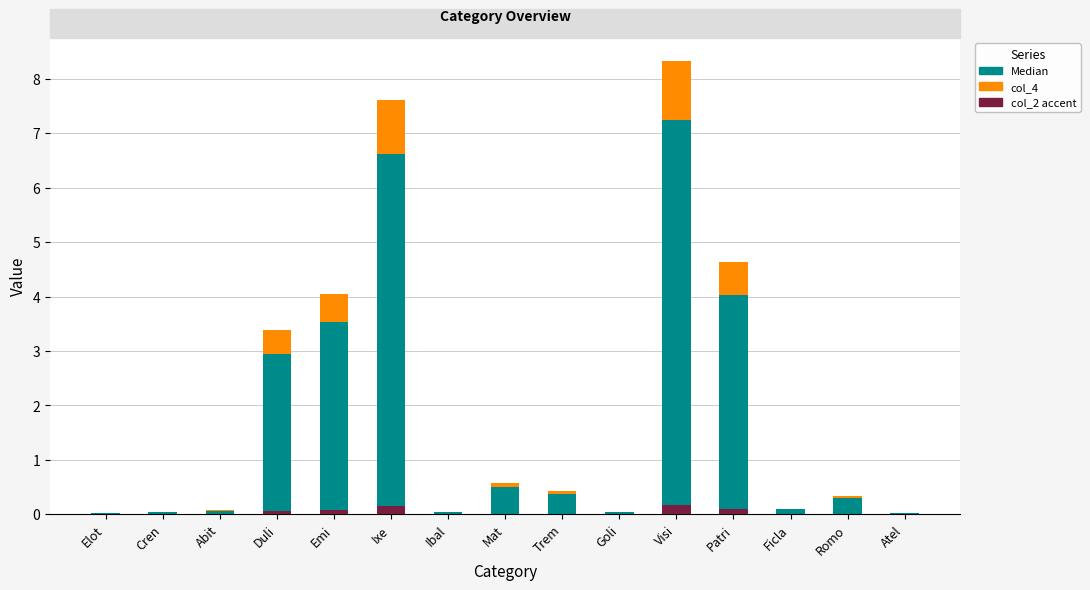

Which category has the highest value in the col_2 accent series?

Visi